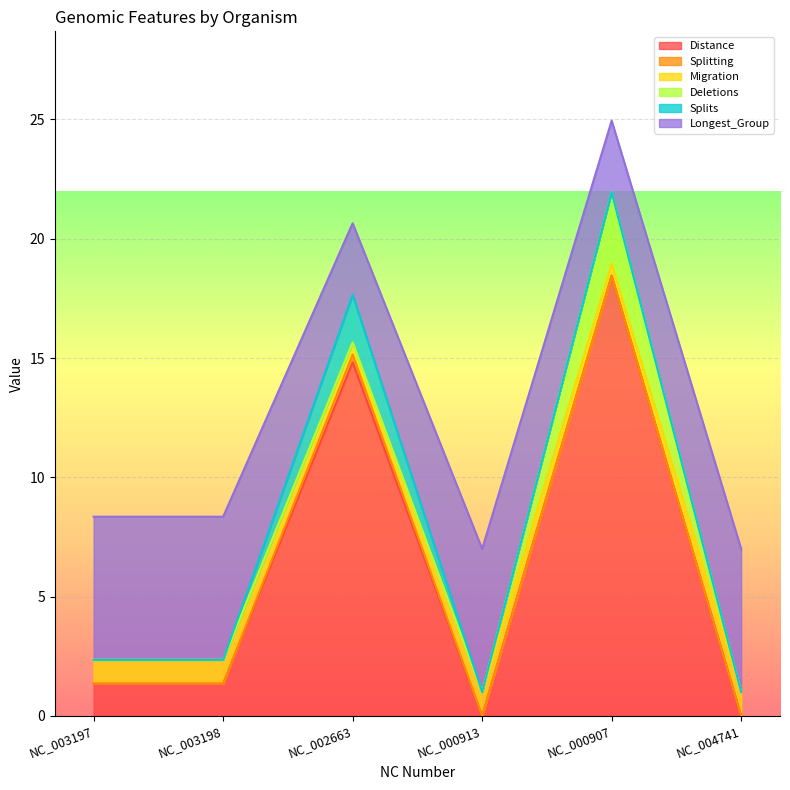

What is the approximate value of Distance at NC_003198?

1.4